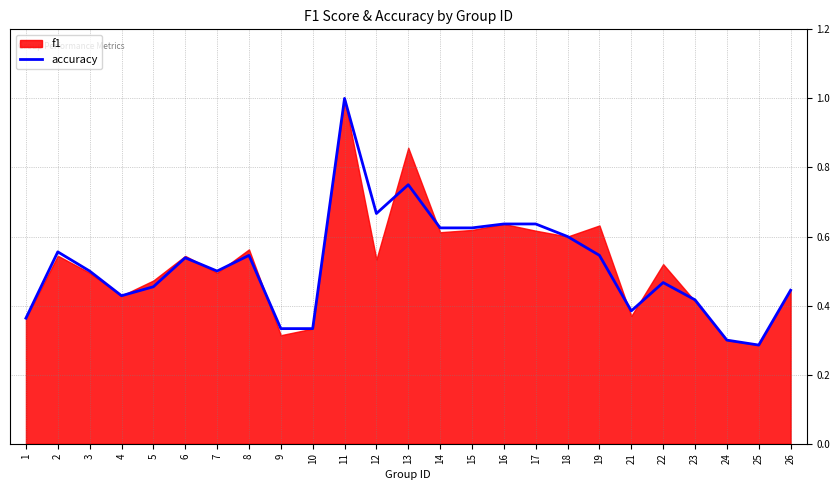

What is the average value?

0.5